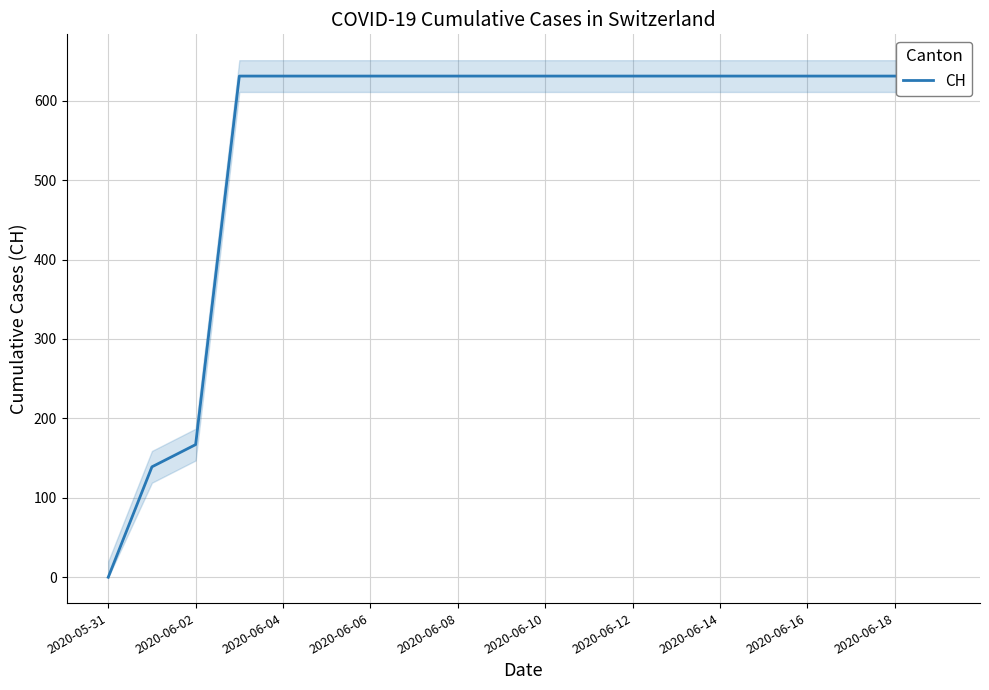

What is the approximate value at 2020-06-12?

631